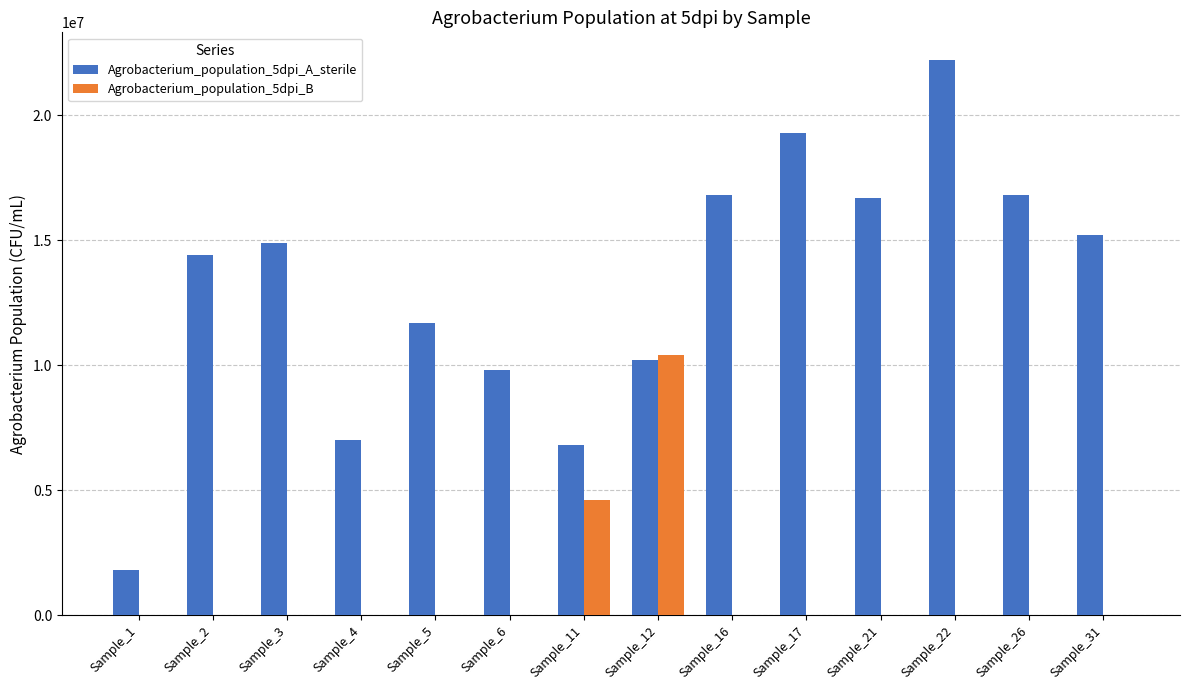

Which series has the largest range (max minus min)?

Agrobacterium_population_5dpi_A_sterile